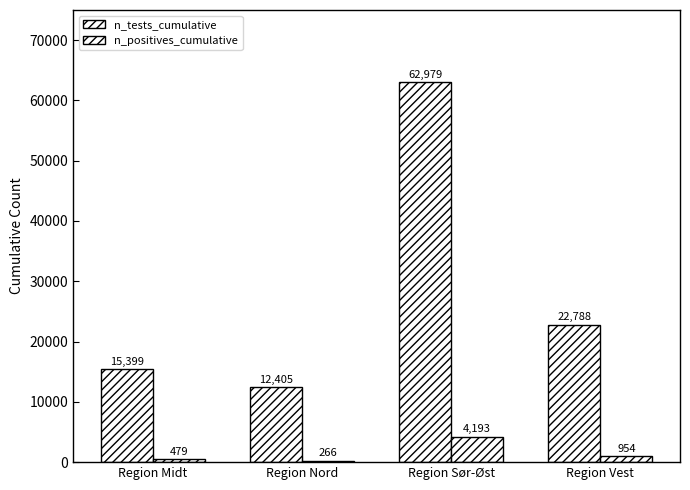

How many bars are there in each group?

2